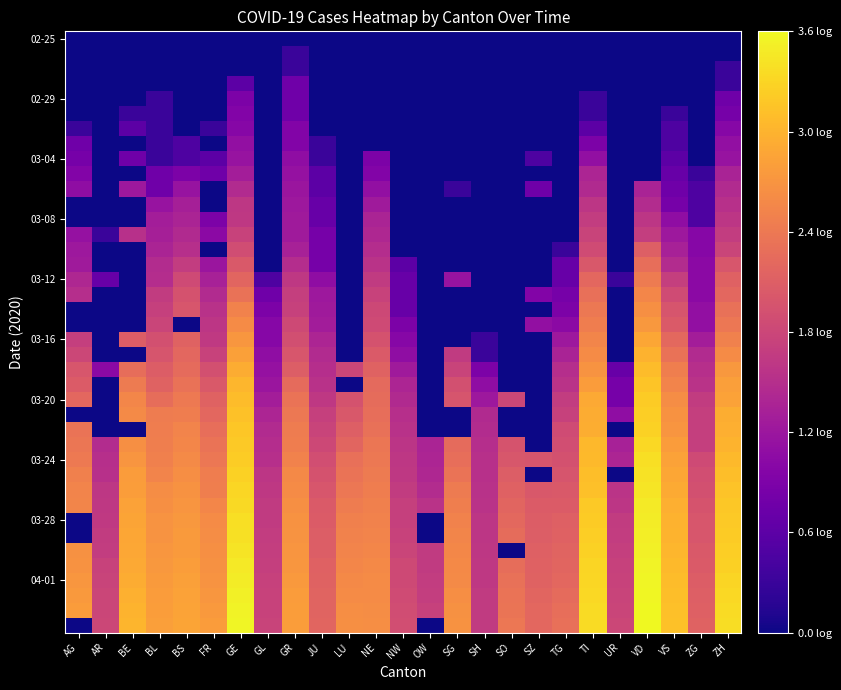

At which category is the sum across all series the highest?

GE